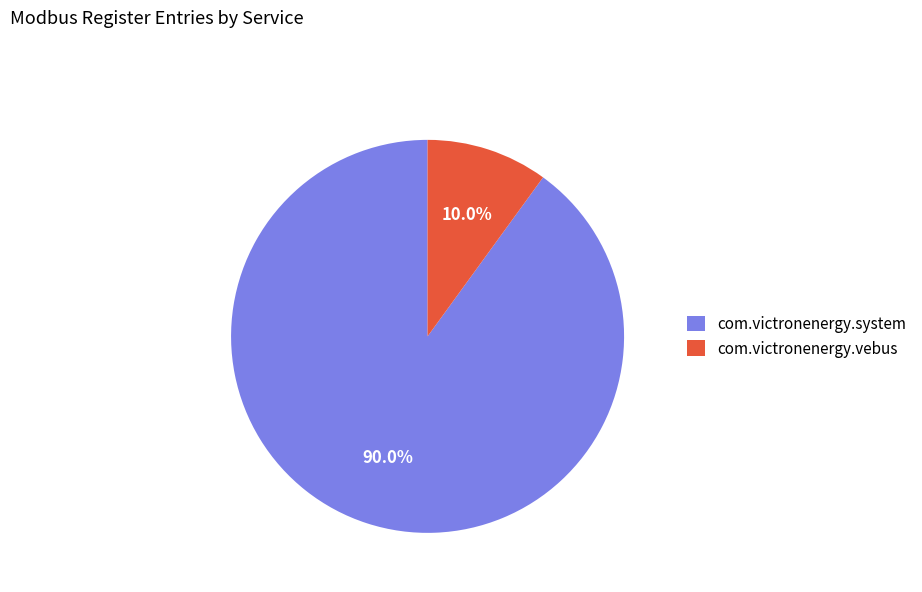

Rank the categories by value from highest to lowest.

com.victronenergy.system, com.victronenergy.vebus